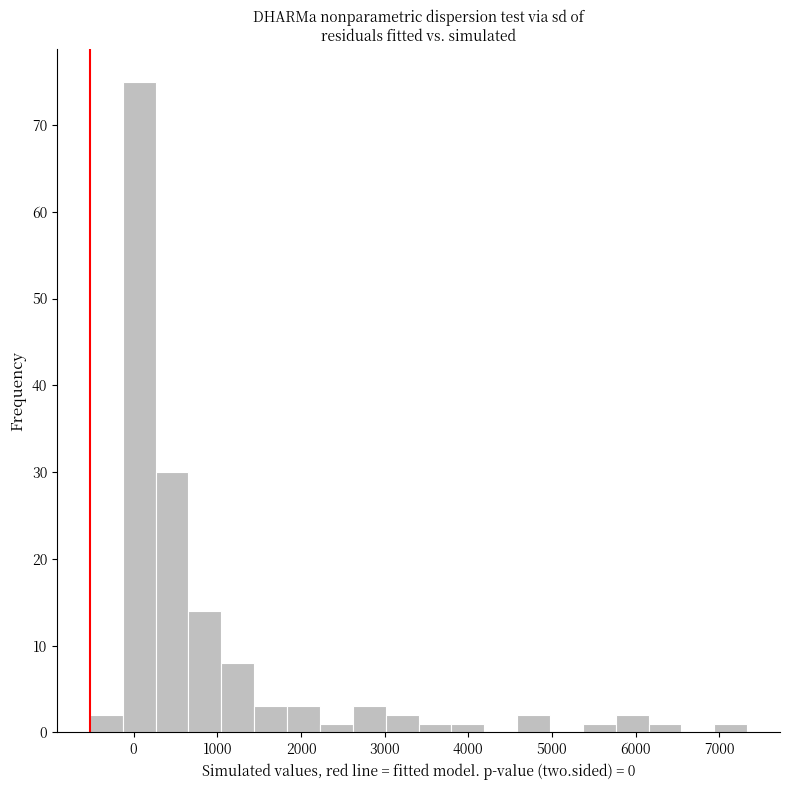

Around what value on the x-axis is the tallest bar? Give the approximate position of its centre, as read against the axis.

100